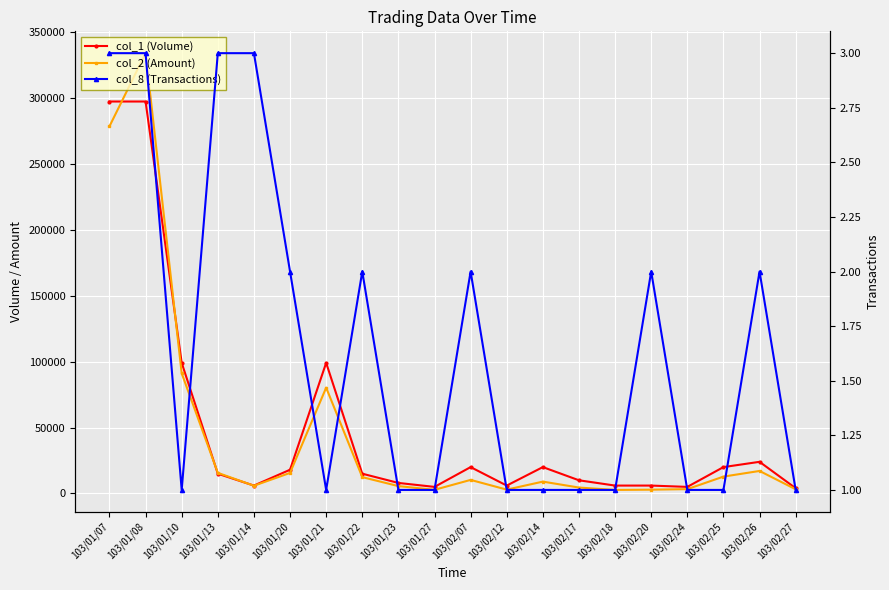

At which label is col_2 (Amount) closest to 168165?

103/01/10